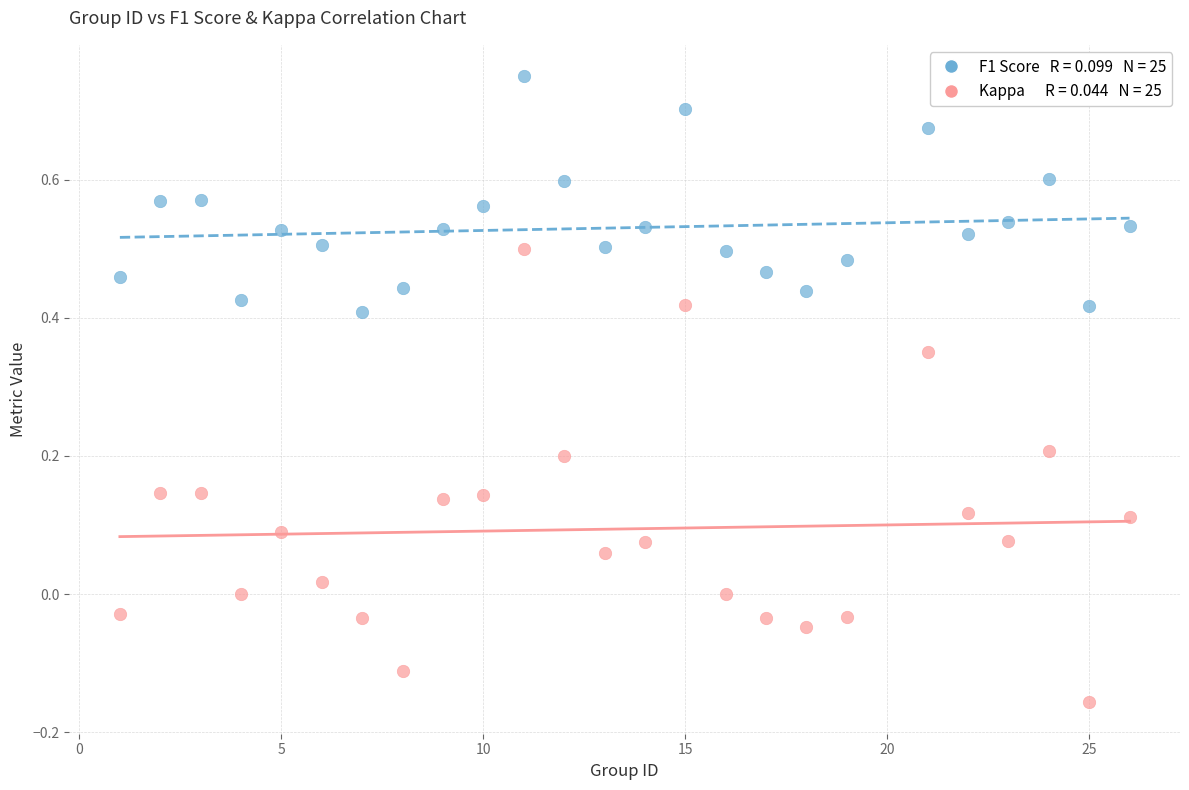

Across all data points, what is the range of X values (max minus min)?

25.0